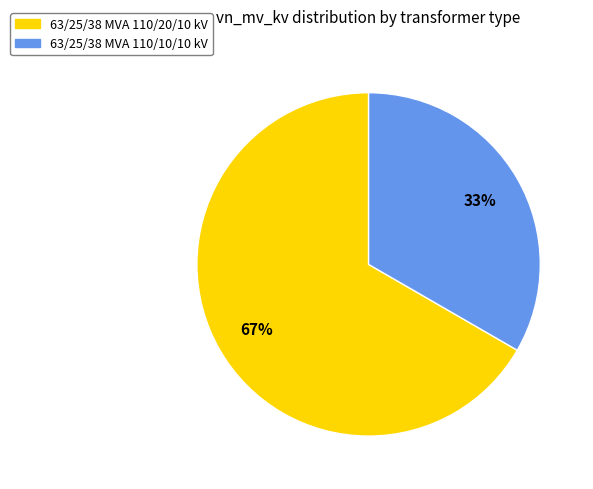

What is the smallest slice in the pie chart?

63/25/38 MVA 110/10/10 kV